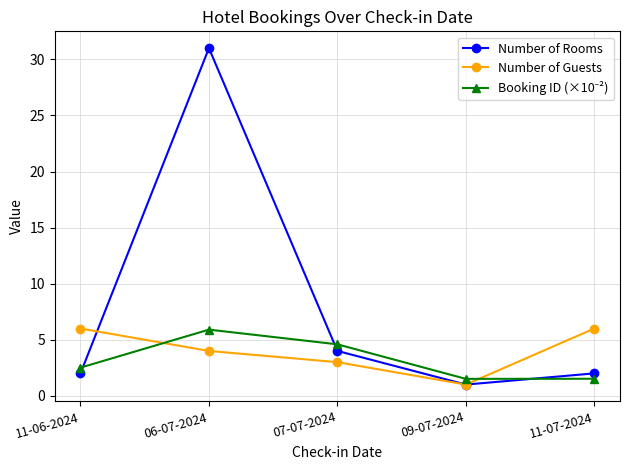

What position from the left is 11-07-2024?

5